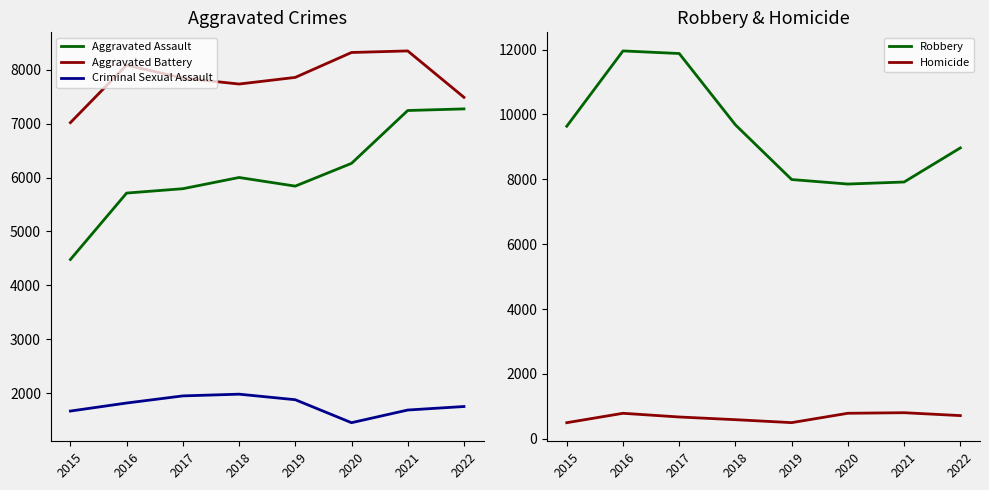

The value of Aggravated Assault at 2022 is 10981. True or false?

False